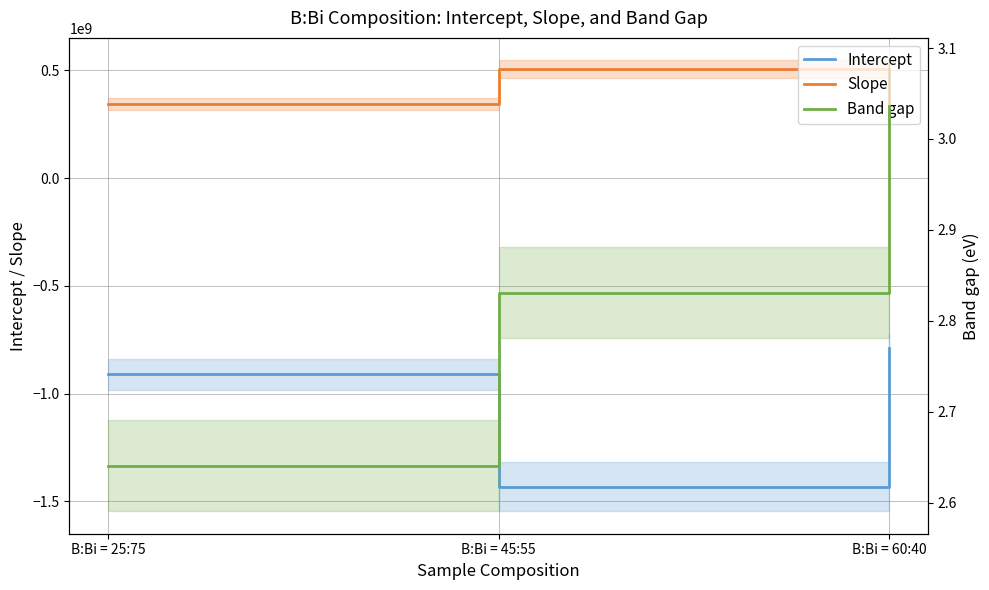

How many values in the Slope series are below 344861777?

1